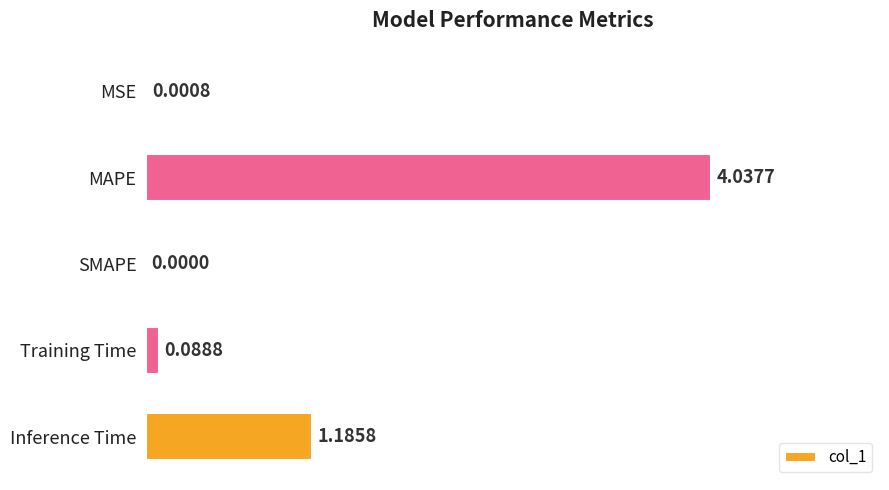

What is the change in value from MAPE to Inference Time?

-2.9